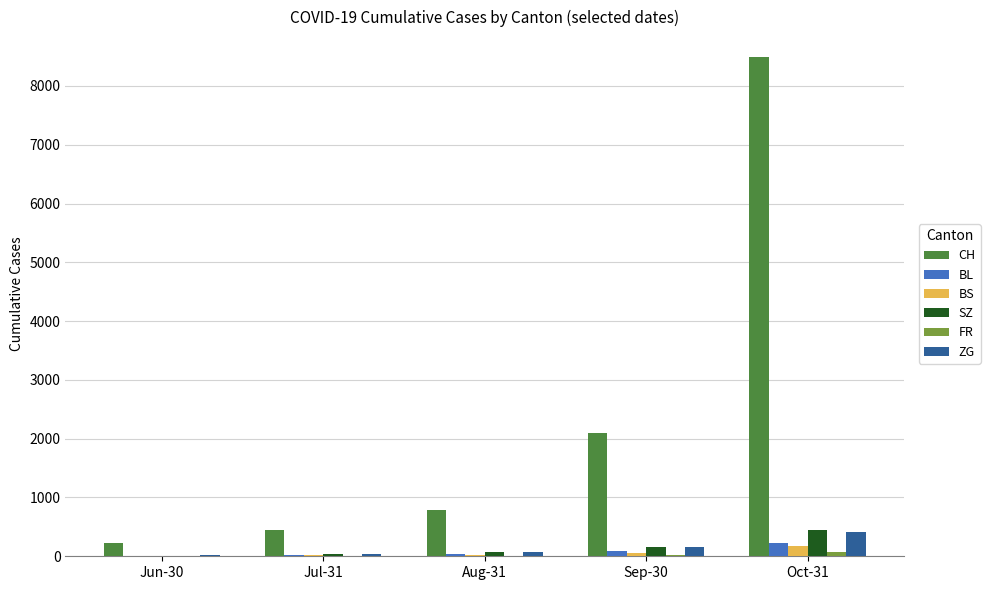

What is the maximum value shown in the chart?

8500